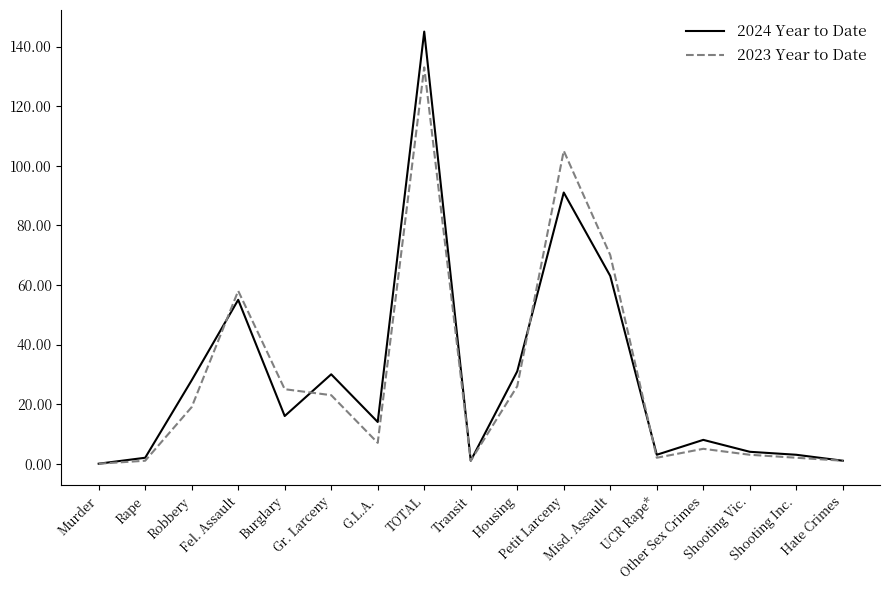

List the series in order of their peak value, highest first.

2024 Year to Date, 2023 Year to Date